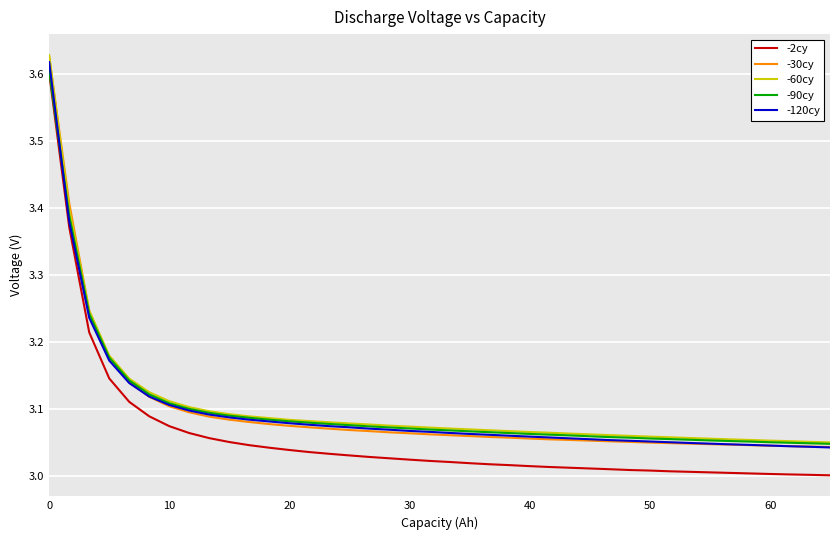

True or false: -30cy and -2cy cross at least once.

False